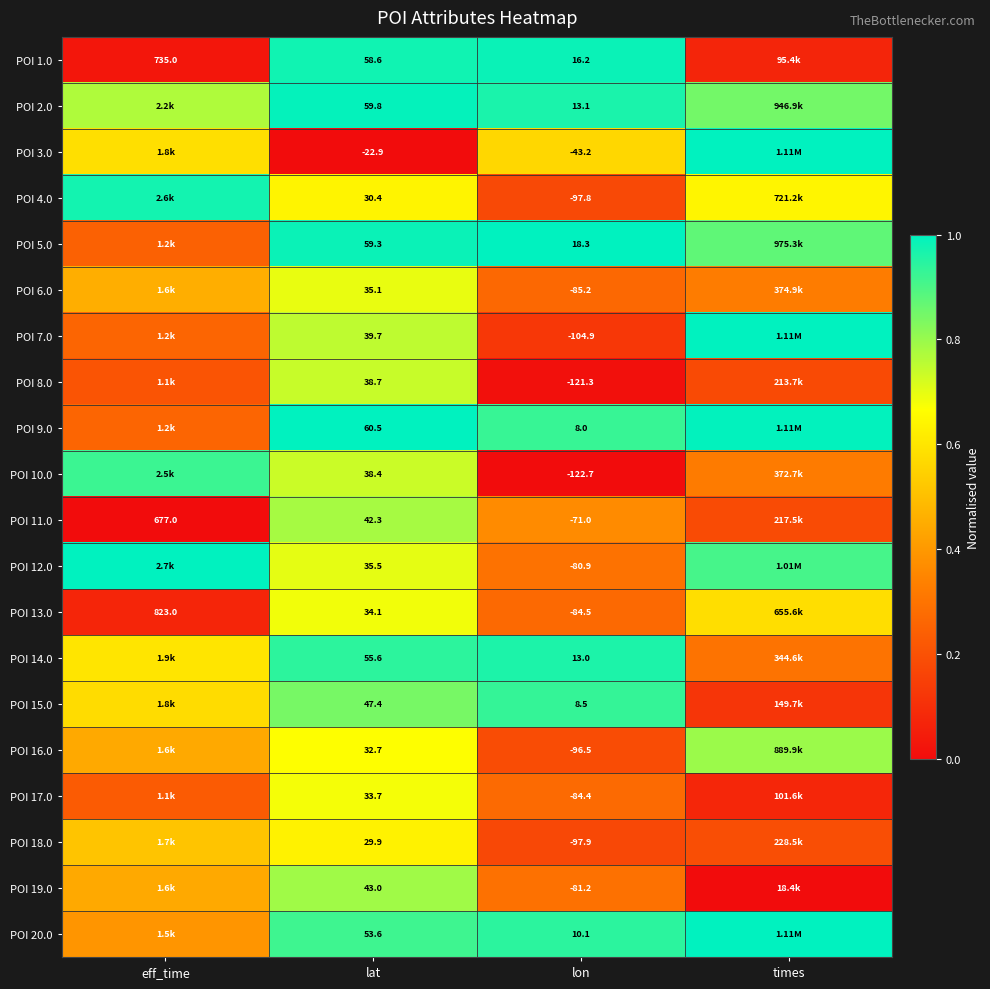

Is the value of POI 19.0 at lat greater than the value of POI 18.0 at lon?

Yes